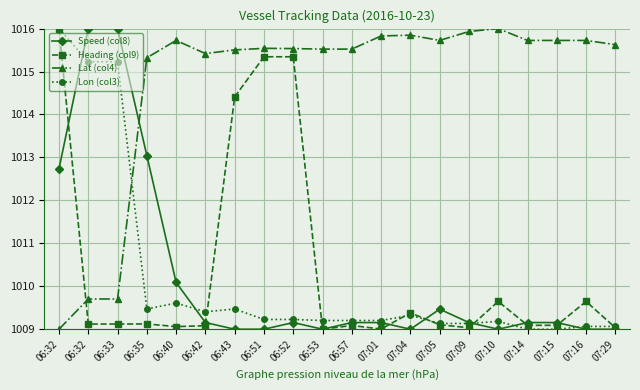

True or false: Speed (col8) and Lat (col4) intersect in this chart.

True